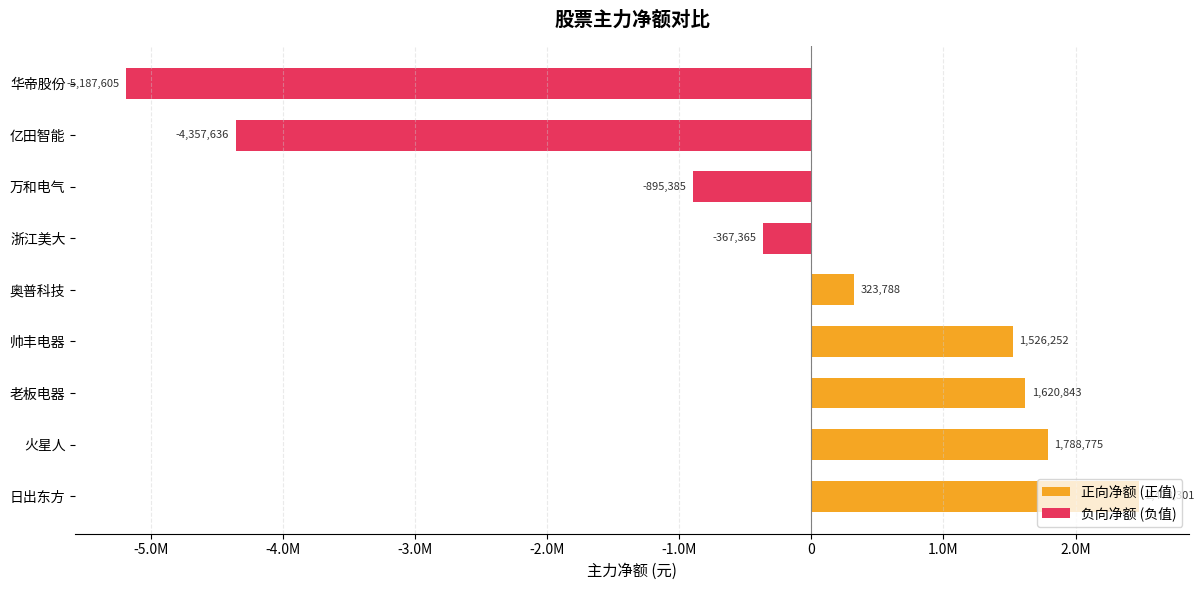

How many data points does each series have?

9